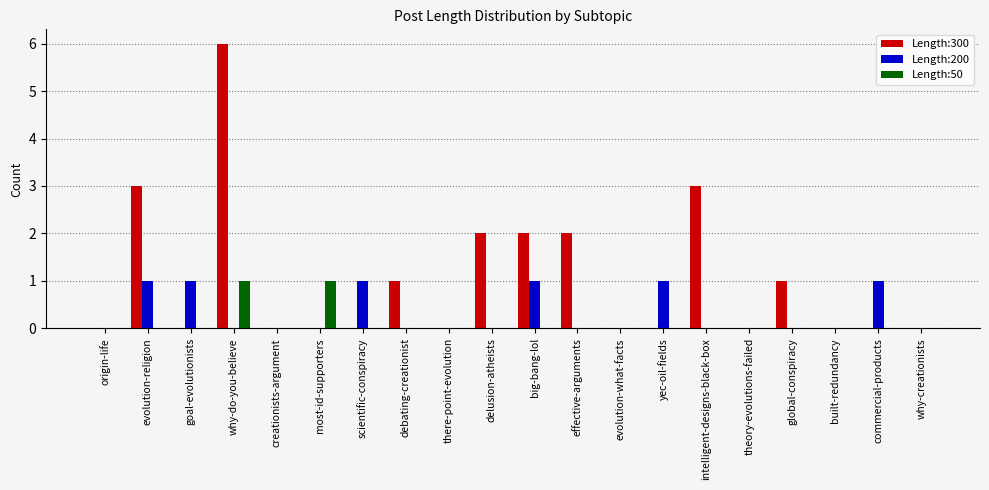

Between scientific-conspiracy and evolution-what-facts, which series saw the biggest shift?

Length:200